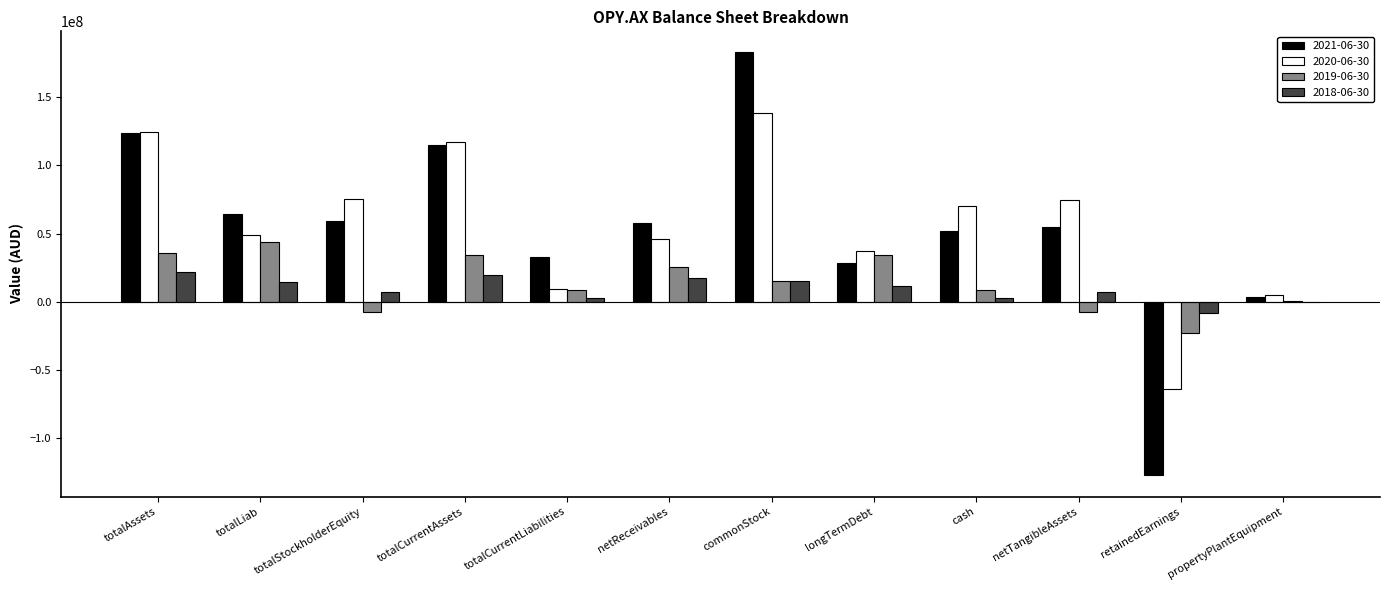

Is it true that 2021-06-30 equals 3253758 at propertyPlantEquipment?

True